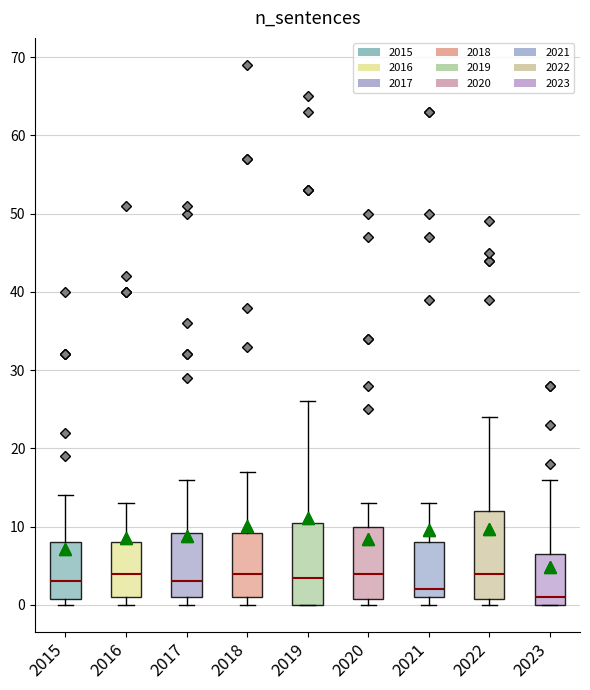

Which box's median line is the lowest?

2023